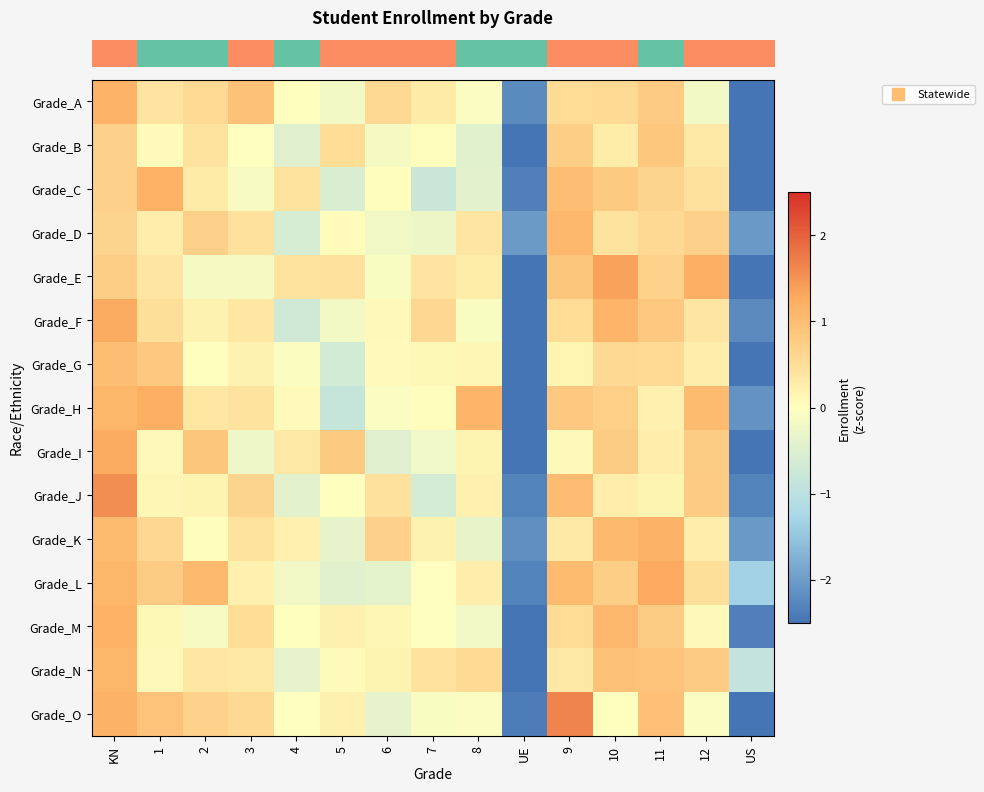

Which series has the largest range (max minus min)?

row_4